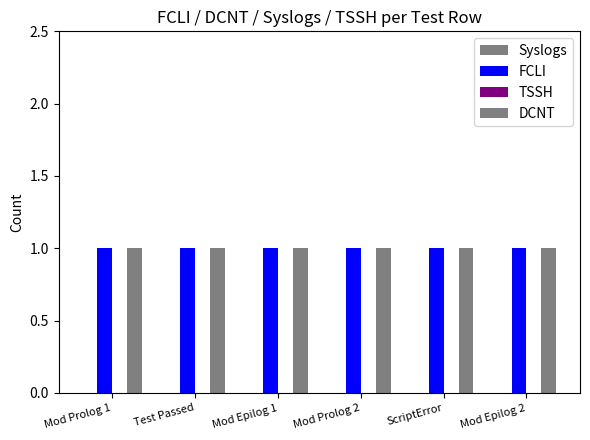

Does the chart contain stacked bars?

No